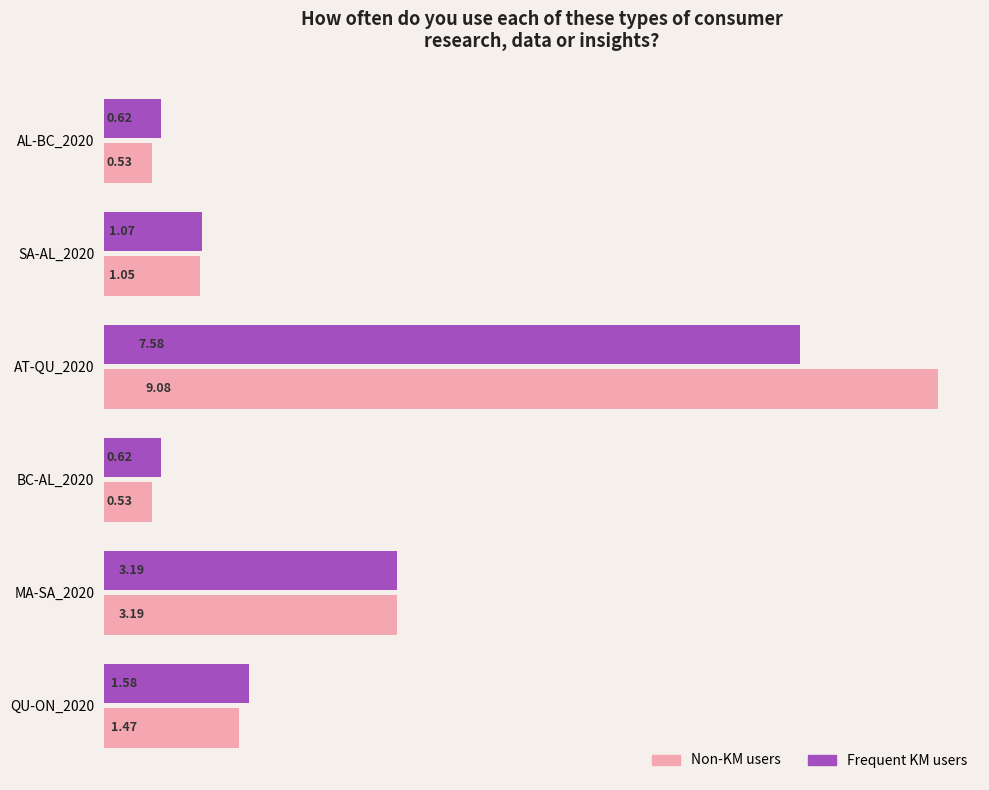

Count the number of categories in the chart.

6